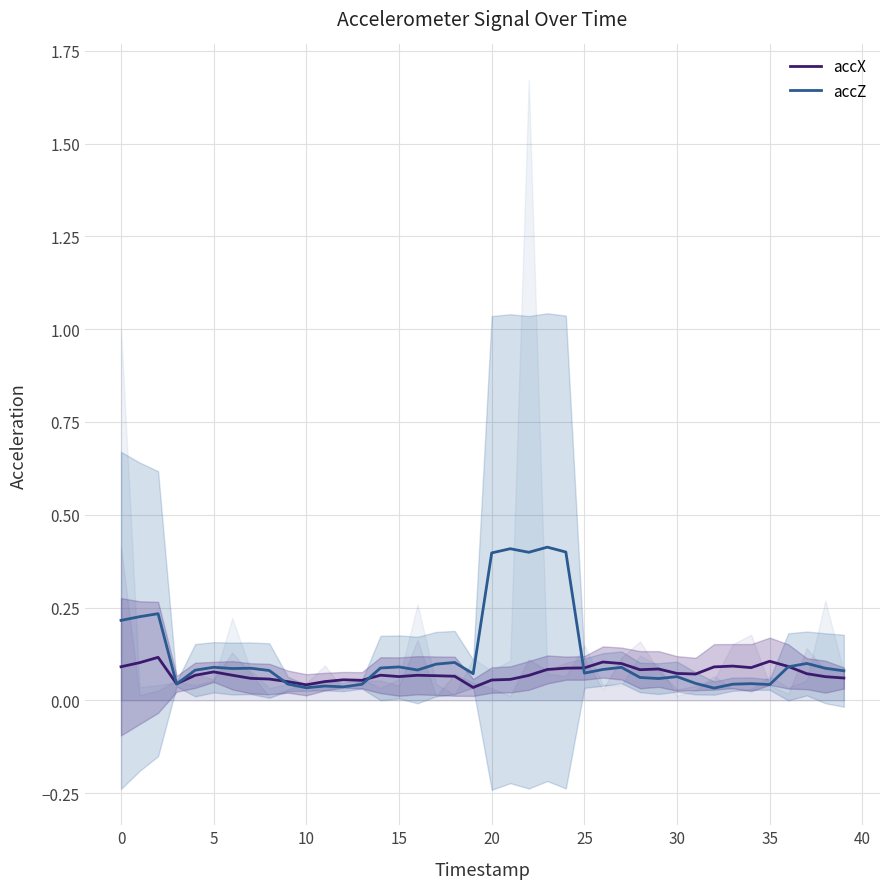

Which series ends up on top after the final intersection of accZ and accX?

accZ